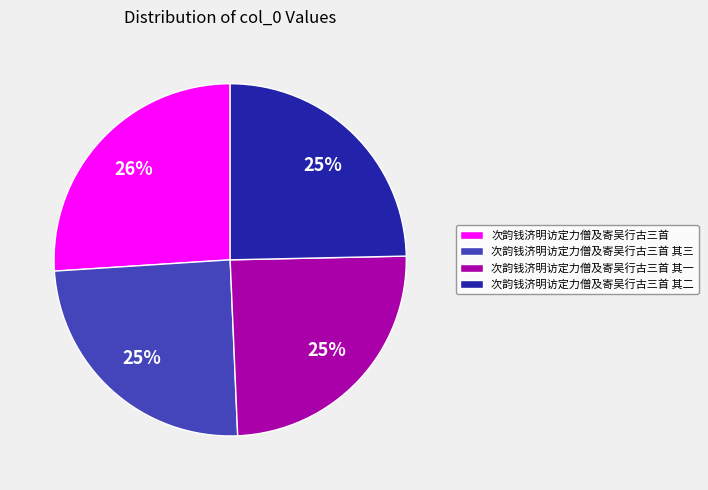

To the nearest percent, what portion does 次韵钱济明访定力僧及寄吴行古三首 其三 represent?

25%